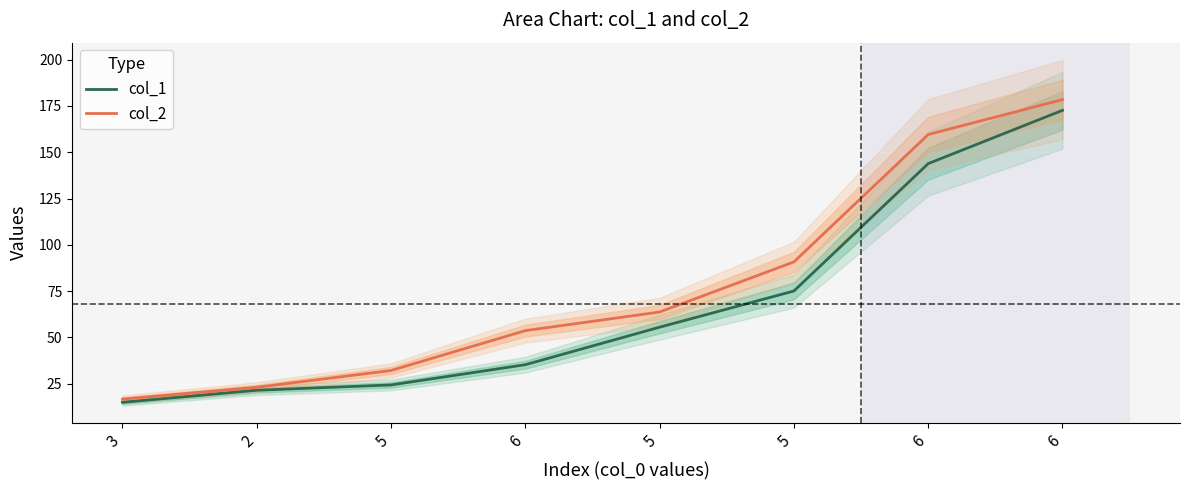

What is the sum of all col_1 values?

543.3